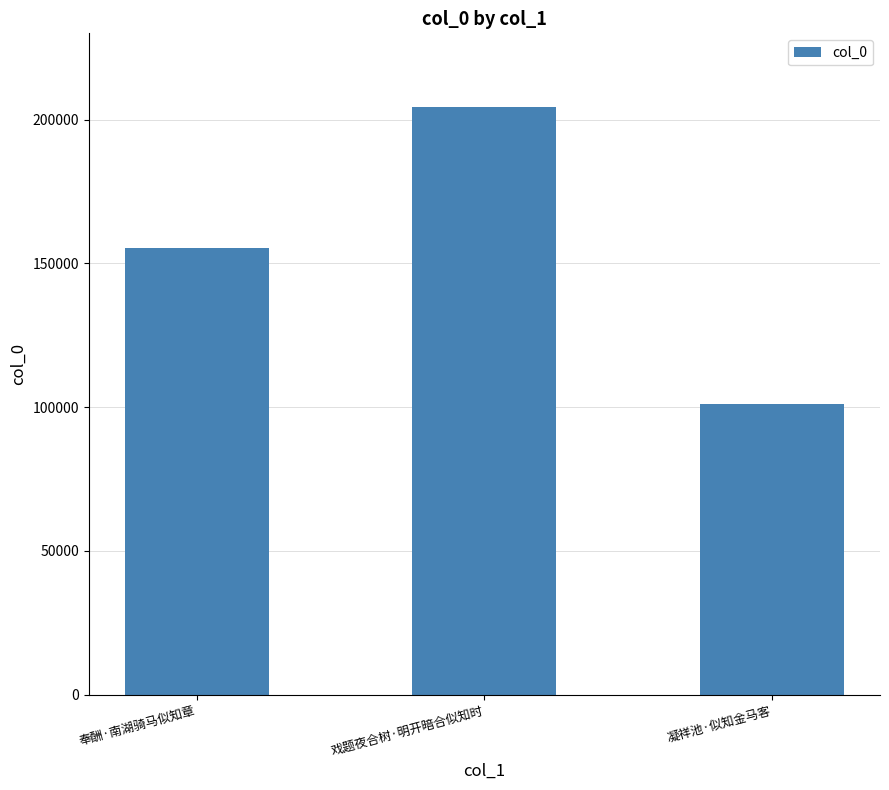

What is the smallest value displayed?

100909